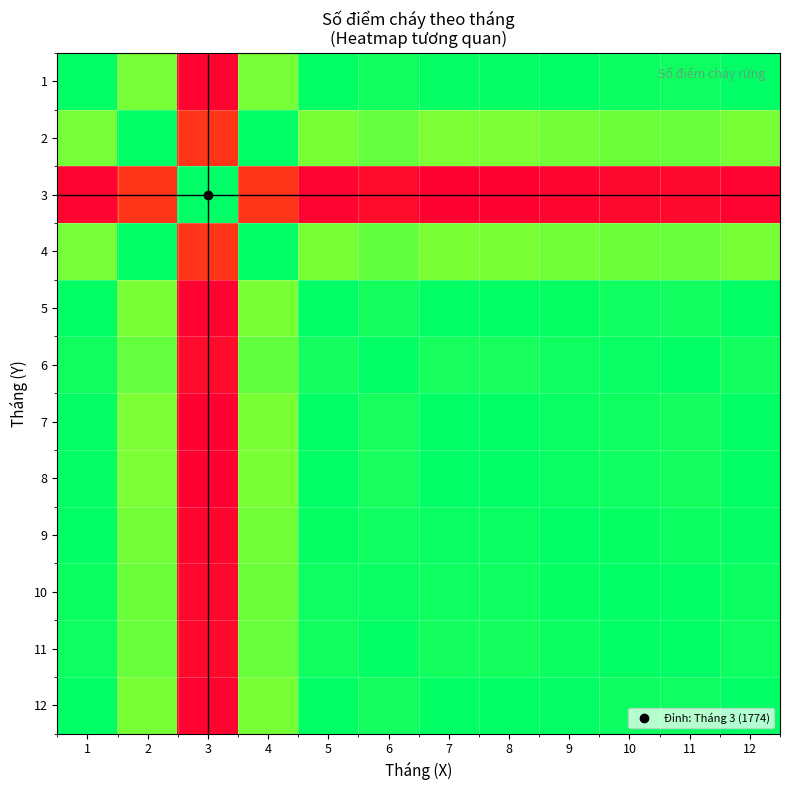

Reading right to left, extract all data points from this chart.

1: 12=1.0	11=1.0	10=1.0	9=1.0	8=1.0	7=1.0	6=1.0	5=1.0	4=0.8	3=0.0	2=0.8	1=1.0
2: 12=0.8	11=0.9	10=0.9	9=0.8	8=0.8	7=0.8	6=0.9	5=0.8	4=1.0	3=0.2	2=1.0	1=0.8
3: 12=0.0	11=0.0	10=0.0	9=0.0	8=0.0	7=0.0	6=0.0	5=0.0	4=0.2	3=1.0	2=0.2	1=0.0
4: 12=0.8	11=0.9	10=0.9	9=0.9	8=0.8	7=0.8	6=0.9	5=0.8	4=1.0	3=0.2	2=1.0	1=0.8
5: 12=1.0	11=1.0	10=1.0	9=1.0	8=1.0	7=1.0	6=1.0	5=1.0	4=0.8	3=0.0	2=0.8	1=1.0
6: 12=1.0	11=1.0	10=1.0	9=1.0	8=1.0	7=1.0	6=1.0	5=1.0	4=0.9	3=0.0	2=0.9	1=1.0
7: 12=1.0	11=1.0	10=1.0	9=1.0	8=1.0	7=1.0	6=1.0	5=1.0	4=0.8	3=0.0	2=0.8	1=1.0
8: 12=1.0	11=1.0	10=1.0	9=1.0	8=1.0	7=1.0	6=1.0	5=1.0	4=0.8	3=0.0	2=0.8	1=1.0
9: 12=1.0	11=1.0	10=1.0	9=1.0	8=1.0	7=1.0	6=1.0	5=1.0	4=0.9	3=0.0	2=0.8	1=1.0
10: 12=1.0	11=1.0	10=1.0	9=1.0	8=1.0	7=1.0	6=1.0	5=1.0	4=0.9	3=0.0	2=0.9	1=1.0
11: 12=1.0	11=1.0	10=1.0	9=1.0	8=1.0	7=1.0	6=1.0	5=1.0	4=0.9	3=0.0	2=0.9	1=1.0
12: 12=1.0	11=1.0	10=1.0	9=1.0	8=1.0	7=1.0	6=1.0	5=1.0	4=0.8	3=0.0	2=0.8	1=1.0